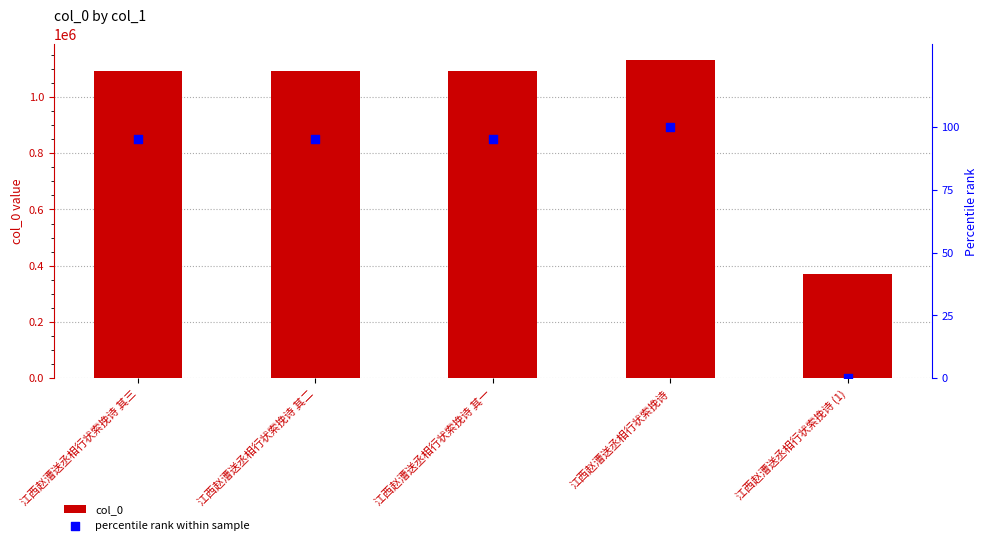

Which series has the widest spread of Y values?

col_0